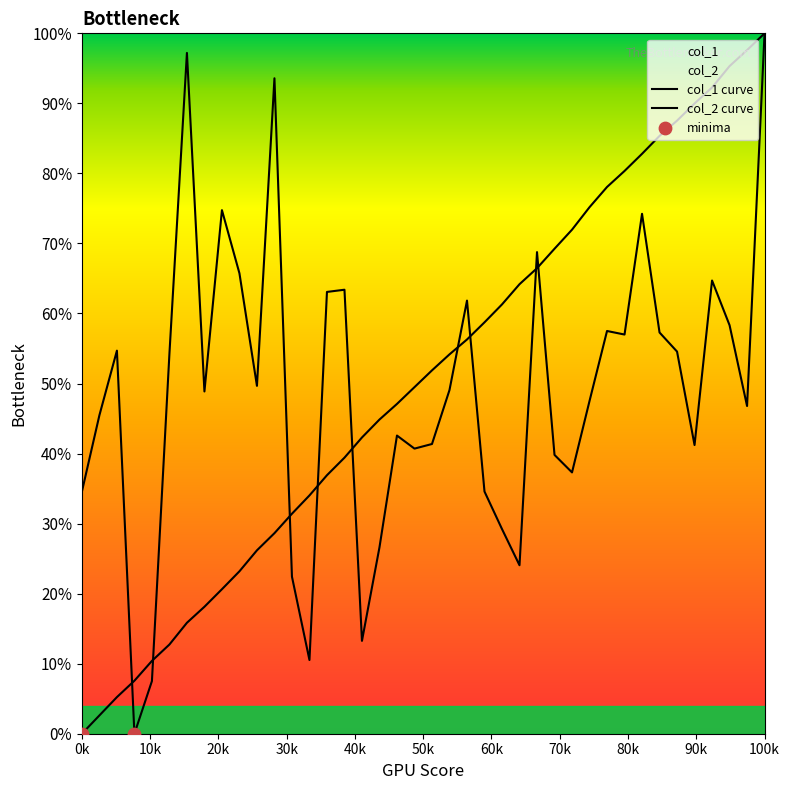

Which series contains the highest Y value?

col_1